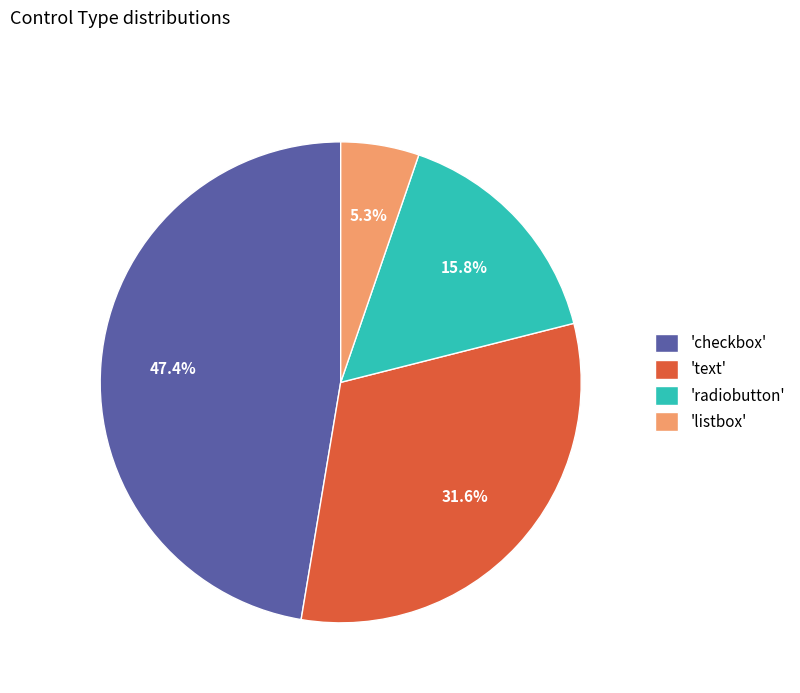

Approximately how many times larger is the value at 'checkbox' compared to 'text'?

1.5